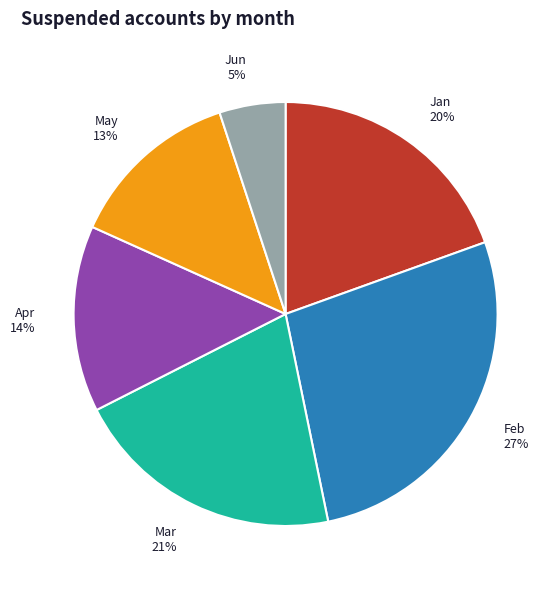

To the nearest percent, what portion does Feb represent?

27%